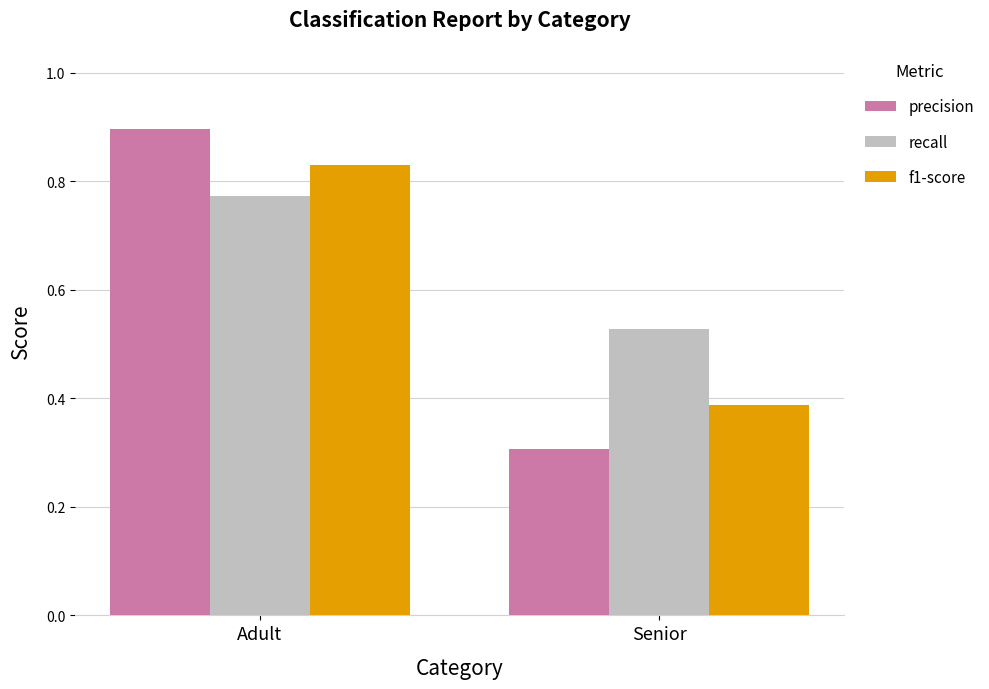

At which category is the sum across all series the highest?

Adult